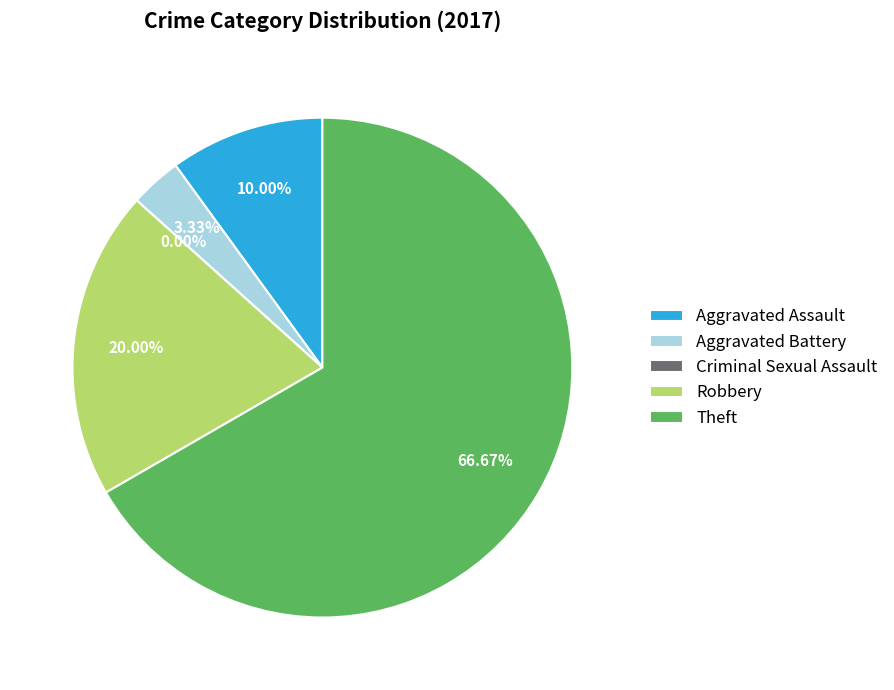

Which category has the smallest portion of the pie?

Criminal Sexual Assault